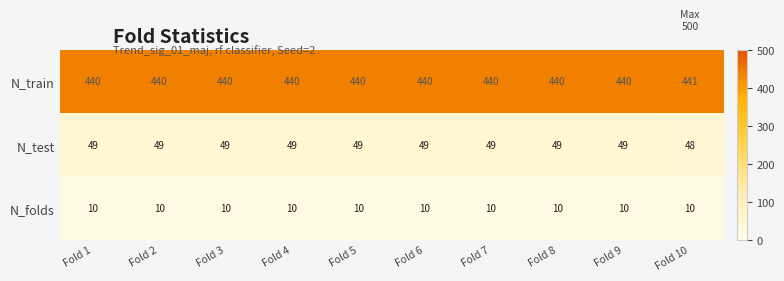

What is the sum of the N_test values at Fold 4 and Fold 9?

98